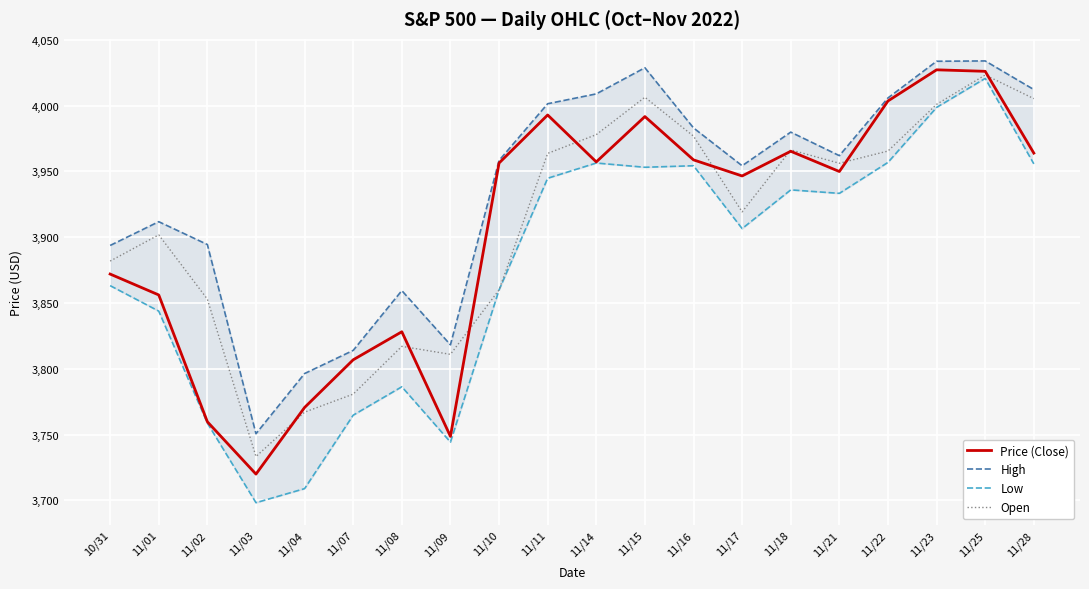

What is the difference between the highest and lowest values at 11/09?

74.0